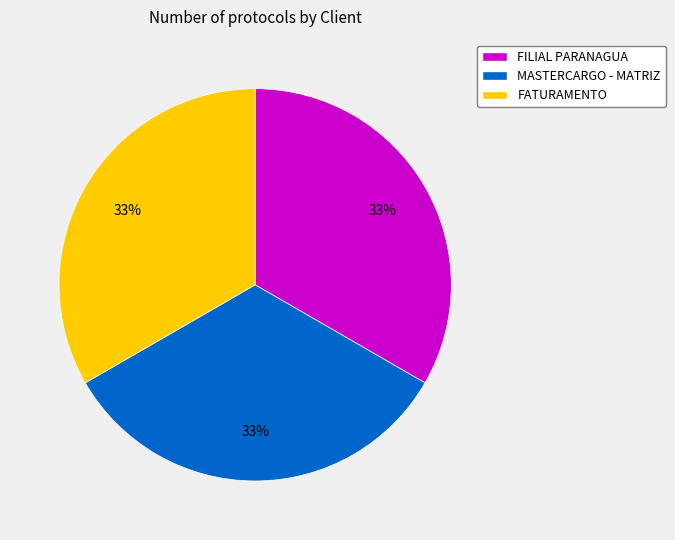

To the nearest percent, what percentage of the pie is MASTERCARGO - MATRIZ?

33%